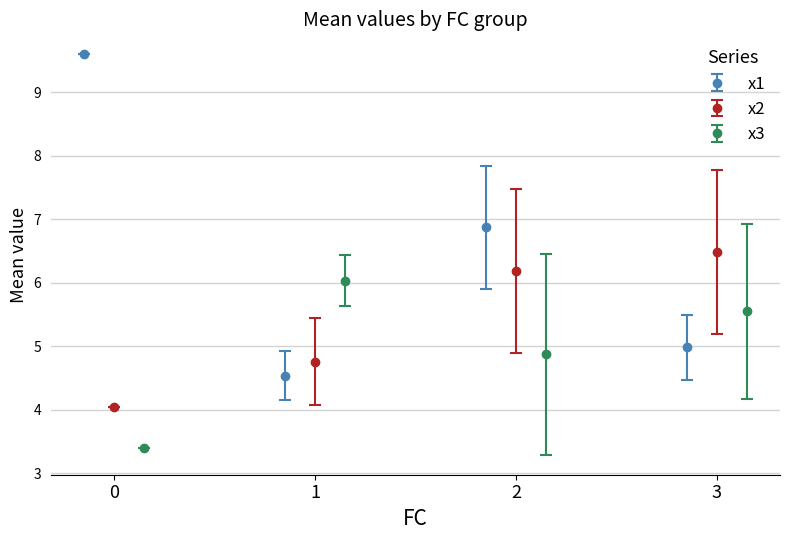

How many x1 values are between 4 and 9?

3